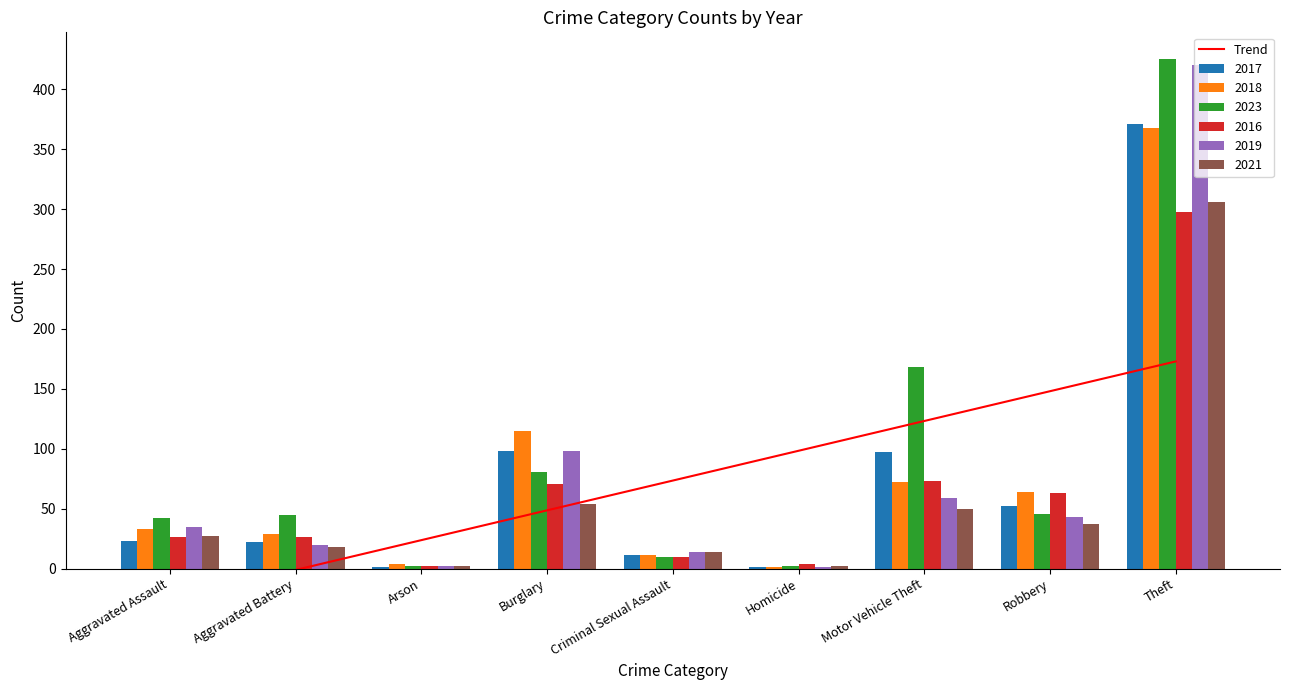

What is the value of the 8th bar from the left?

148.1